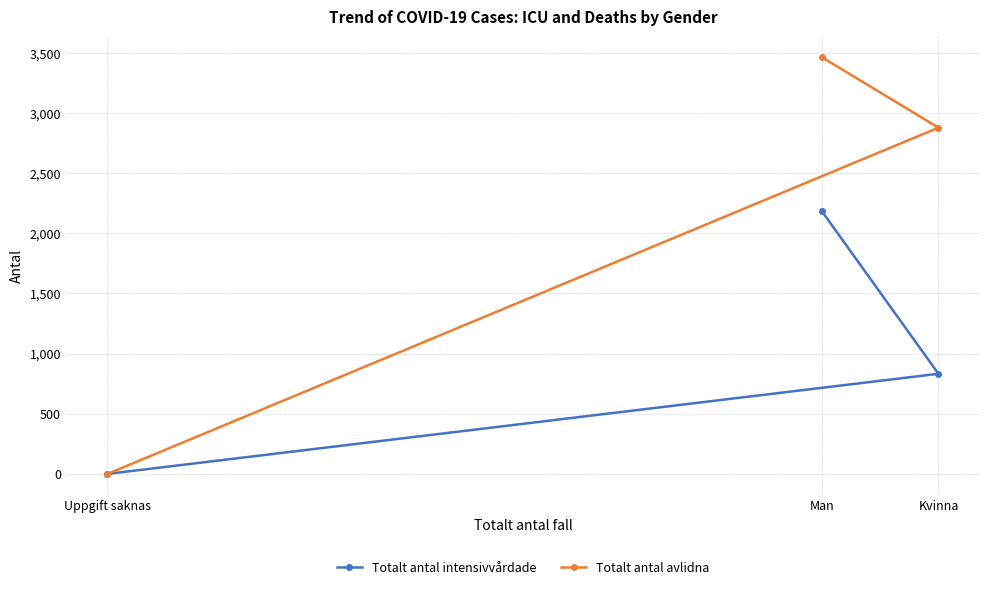

Which series has the largest range (max minus min)?

Totalt antal avlidna